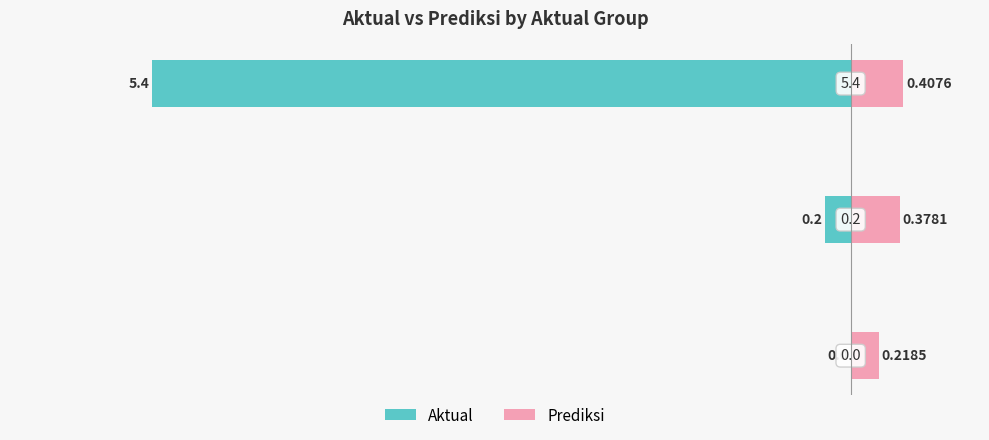

At how many categories does at least one series exceed -5?

3